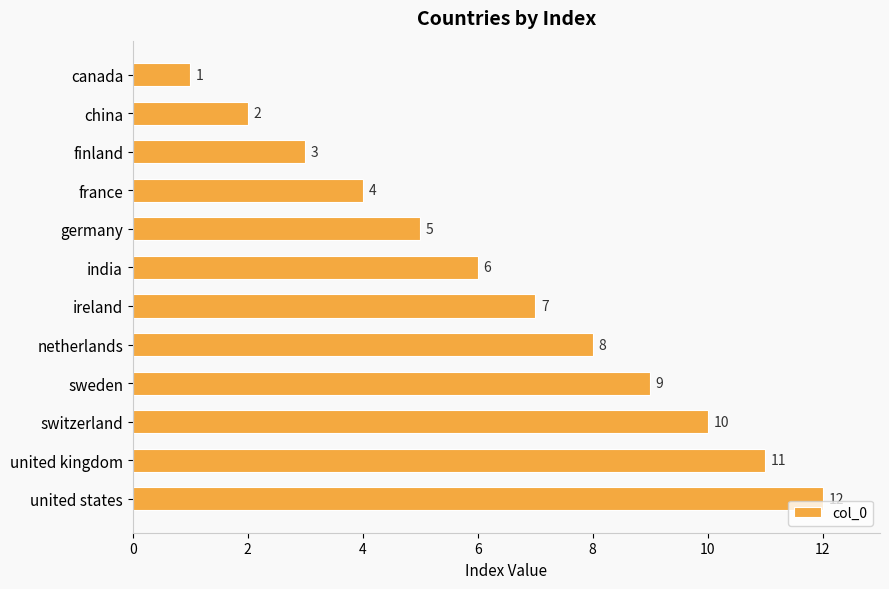

What is the change in value from canada to netherlands?

+7